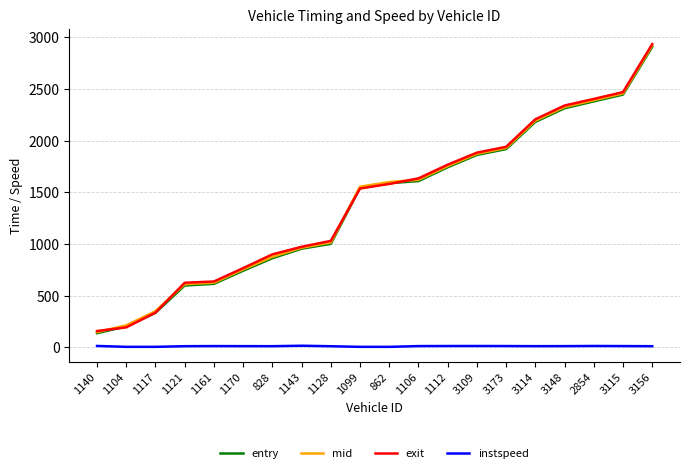

At which label does instspeed first exceed 12?

1140